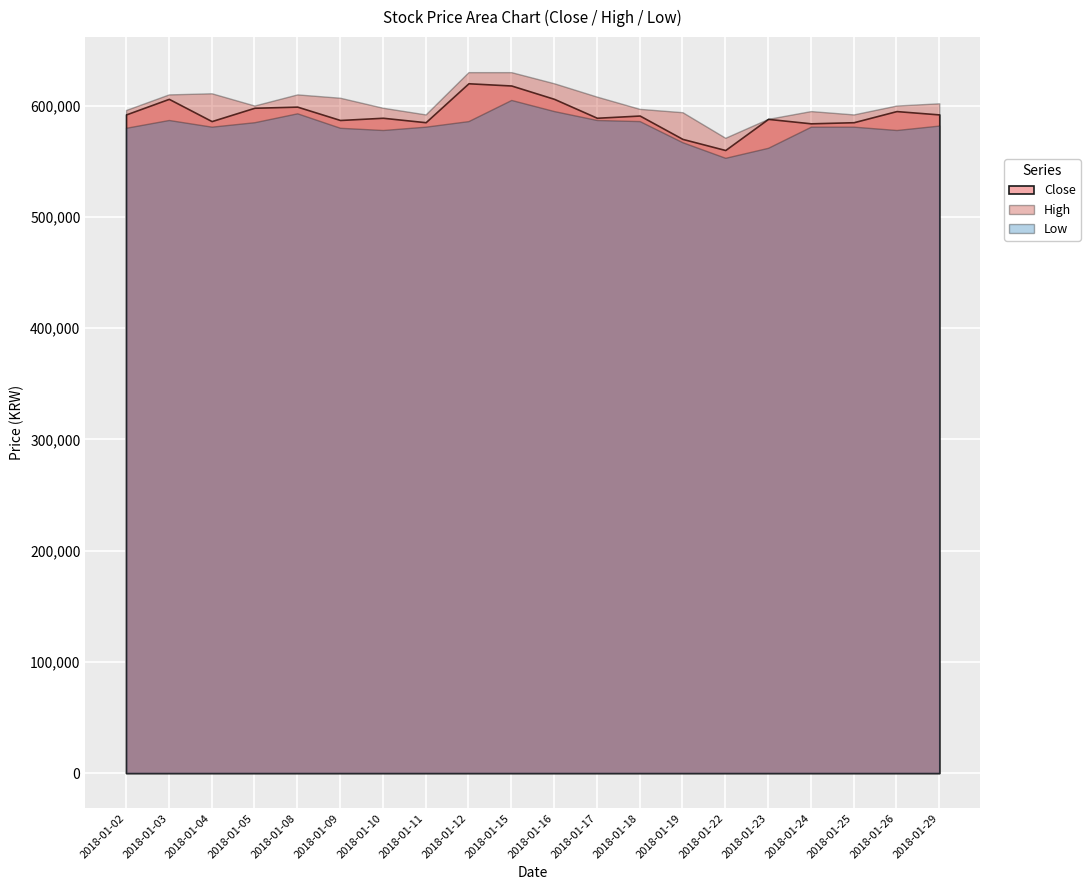

At which category is the sum across all series the highest?

2018-01-15